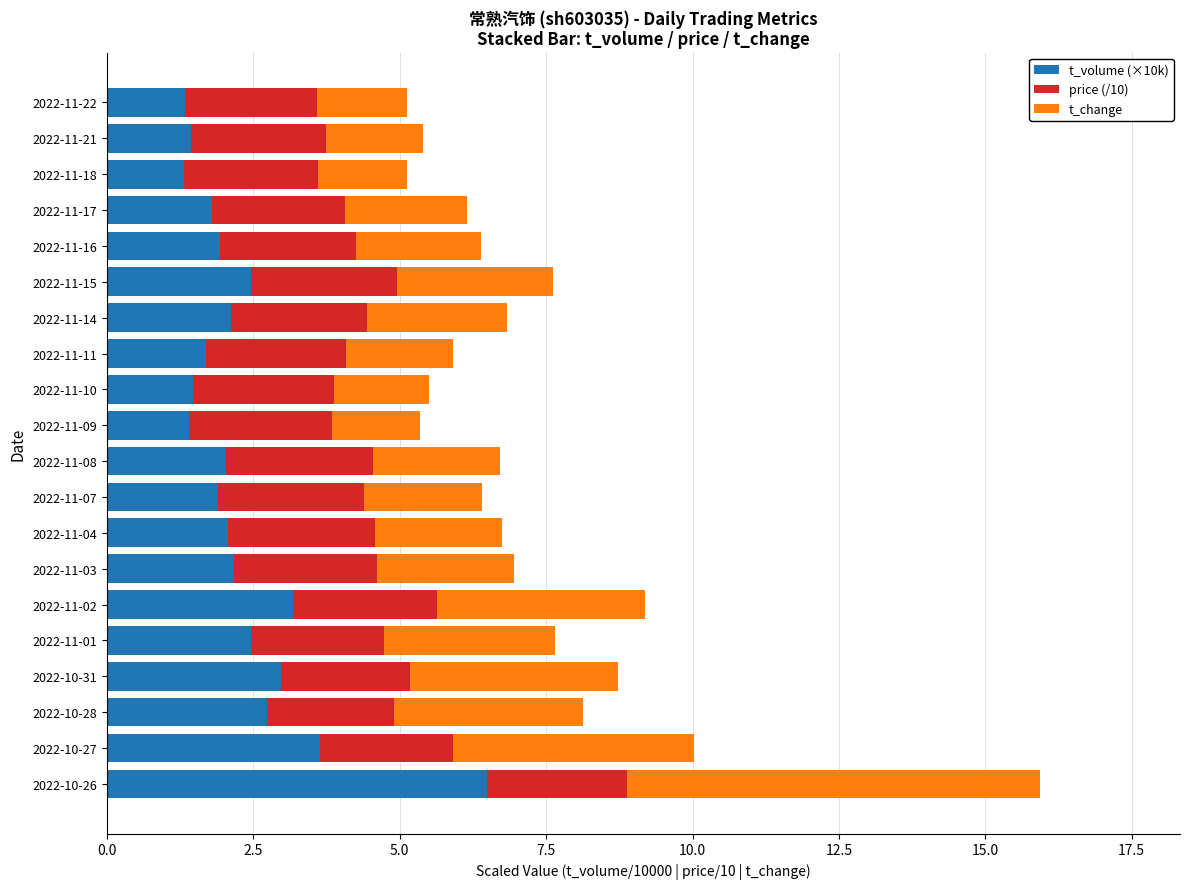

At which category is the sum across all series the highest?

2022-10-26